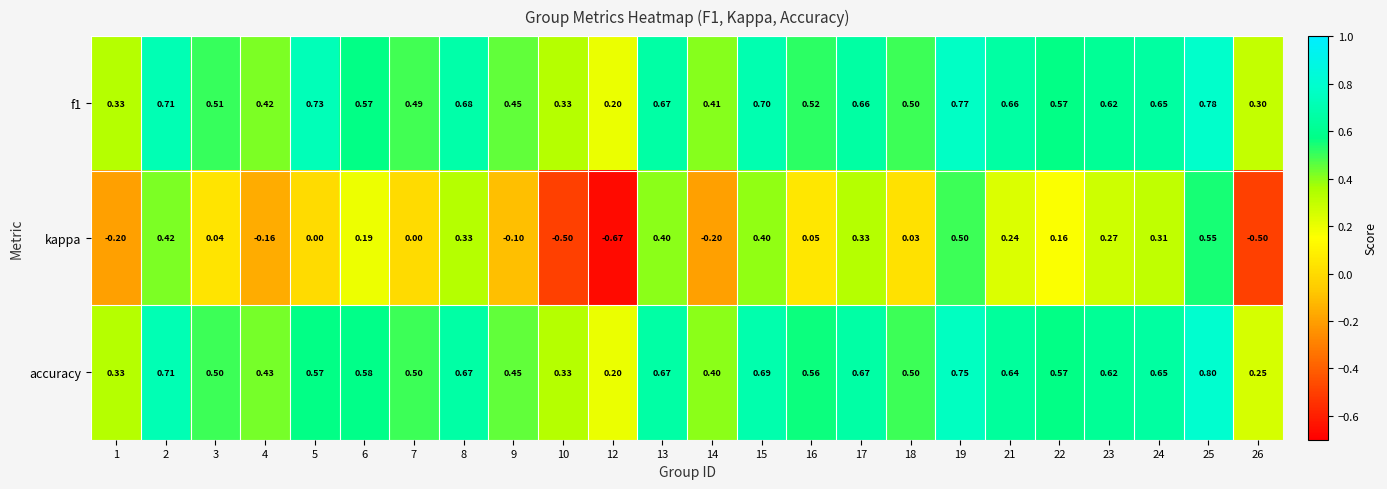

What is the total value across all series at 4?

0.7